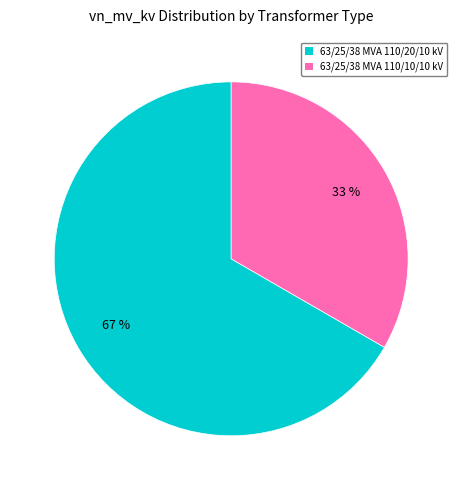

Is the sum of 63/25/38 MVA 110/20/10 kV and 63/25/38 MVA 110/10/10 kV greater than half?

Yes